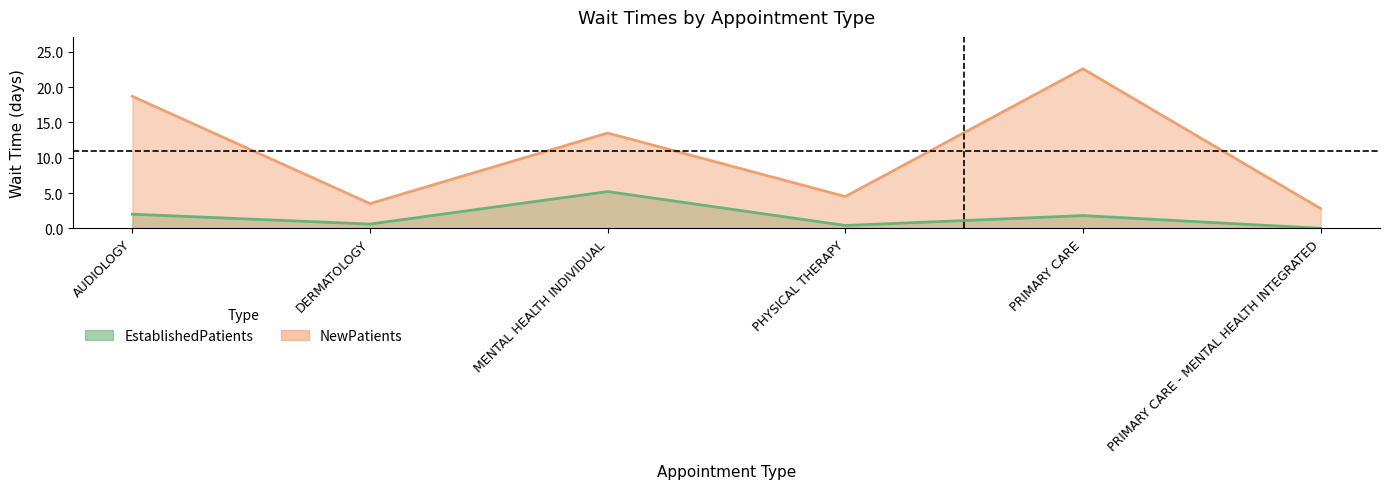

Which label corresponds to the largest value in the chart?

PRIMARY CARE